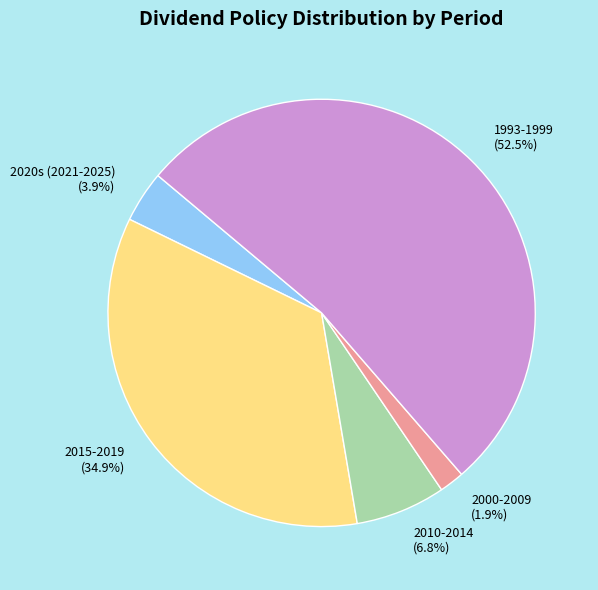

Which has a higher value, 2015-2019 or 2010-2014?

2015-2019